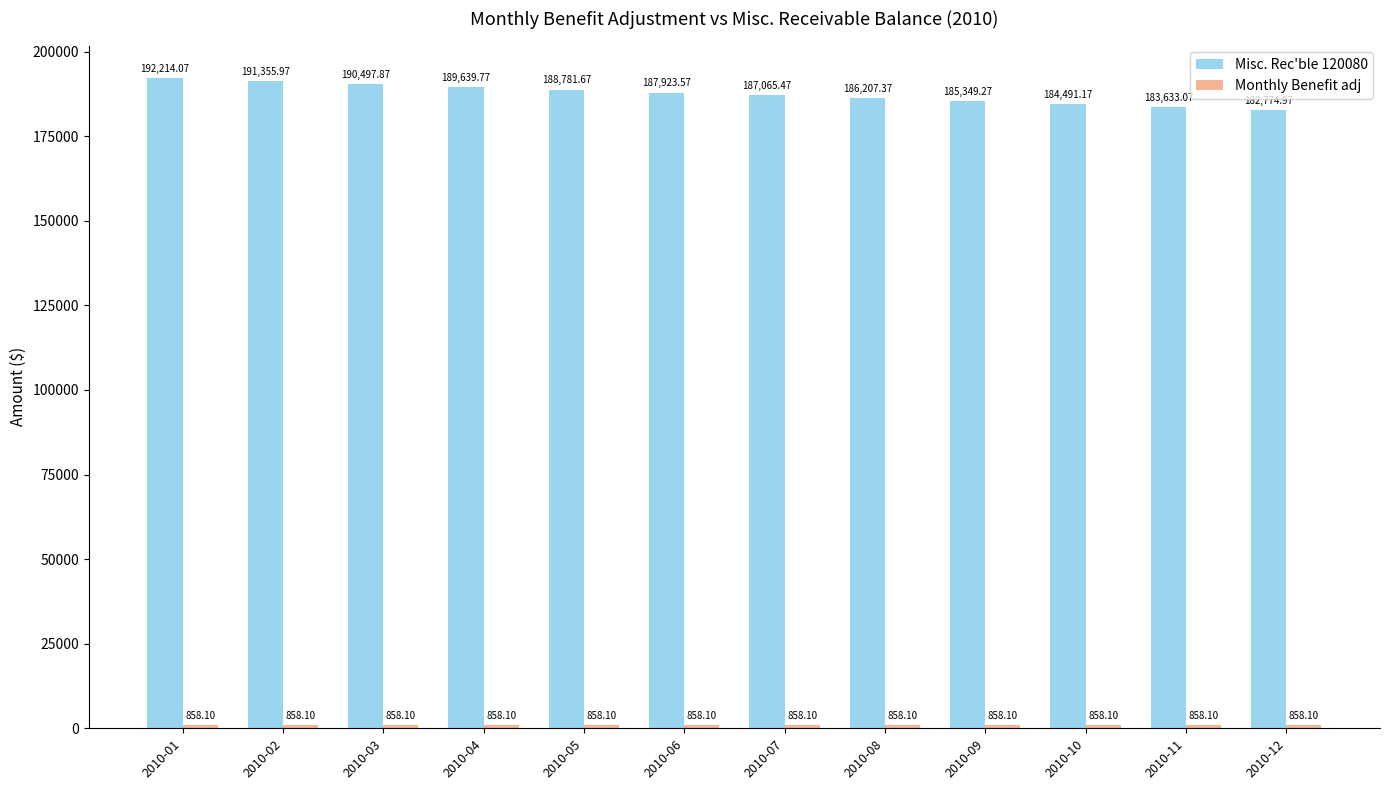

What is the difference between the second highest and second lowest values in the Misc. Rec'ble 120080 series?

7722.9